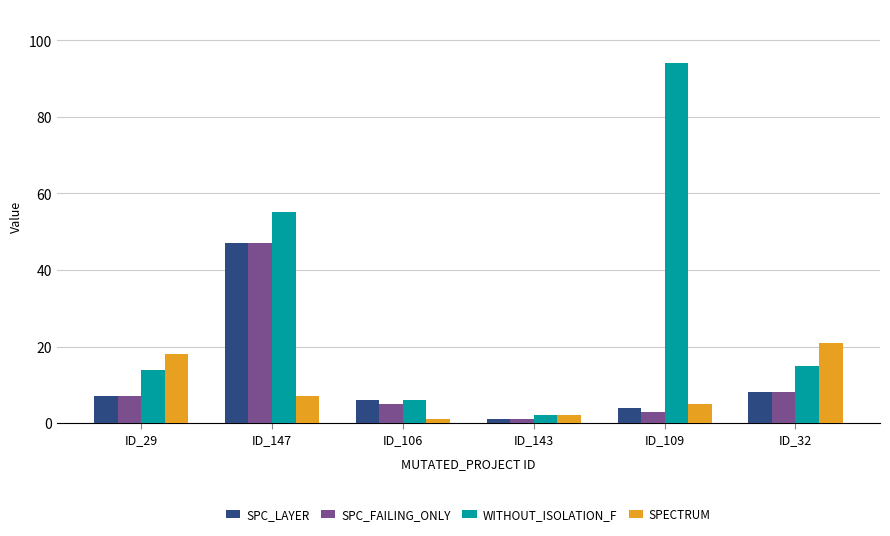

What is the highest value of the SPECTRUM series?

21